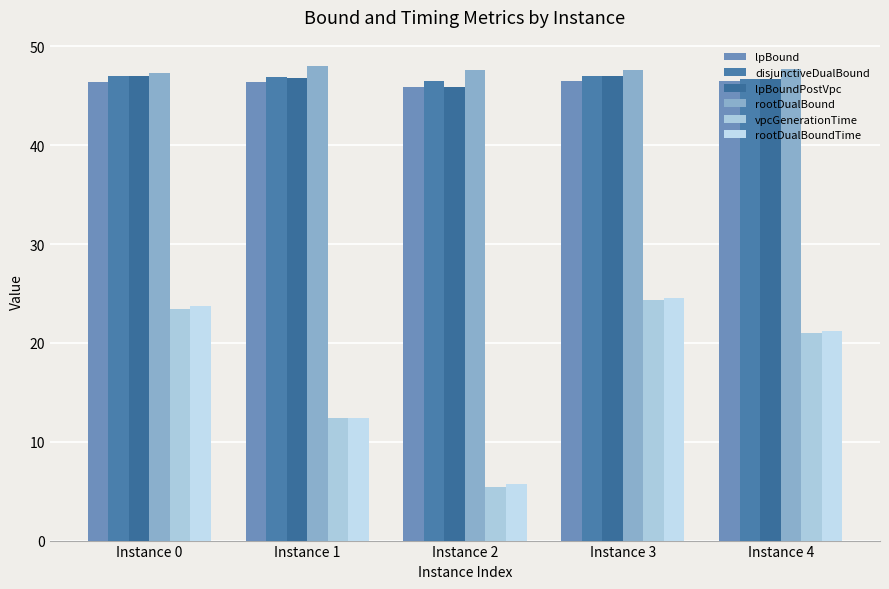

True or false: lpBoundPostVpc has a value of 24.7 at Instance 2.

False